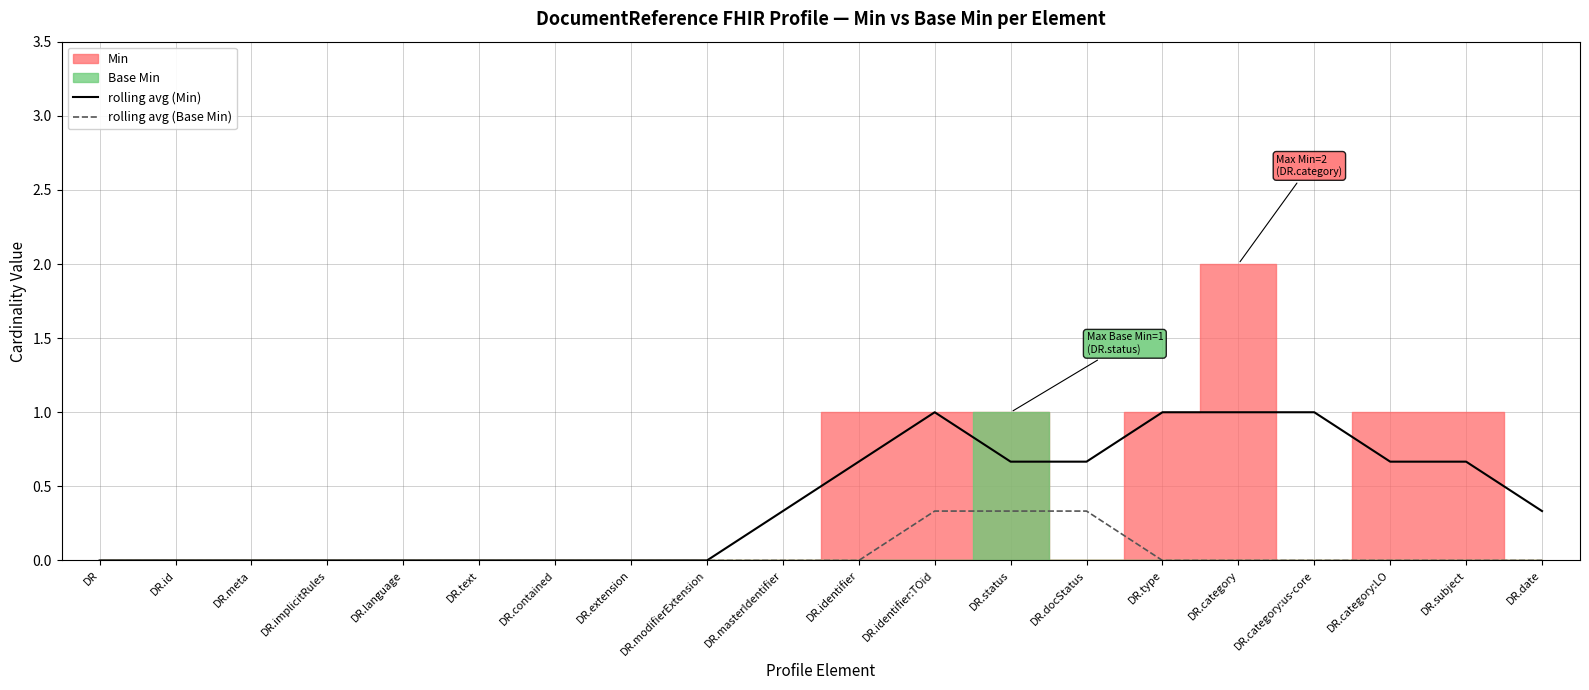

Between DR.meta and DR.category:us-core, which series saw the biggest shift?

rolling avg (Min)